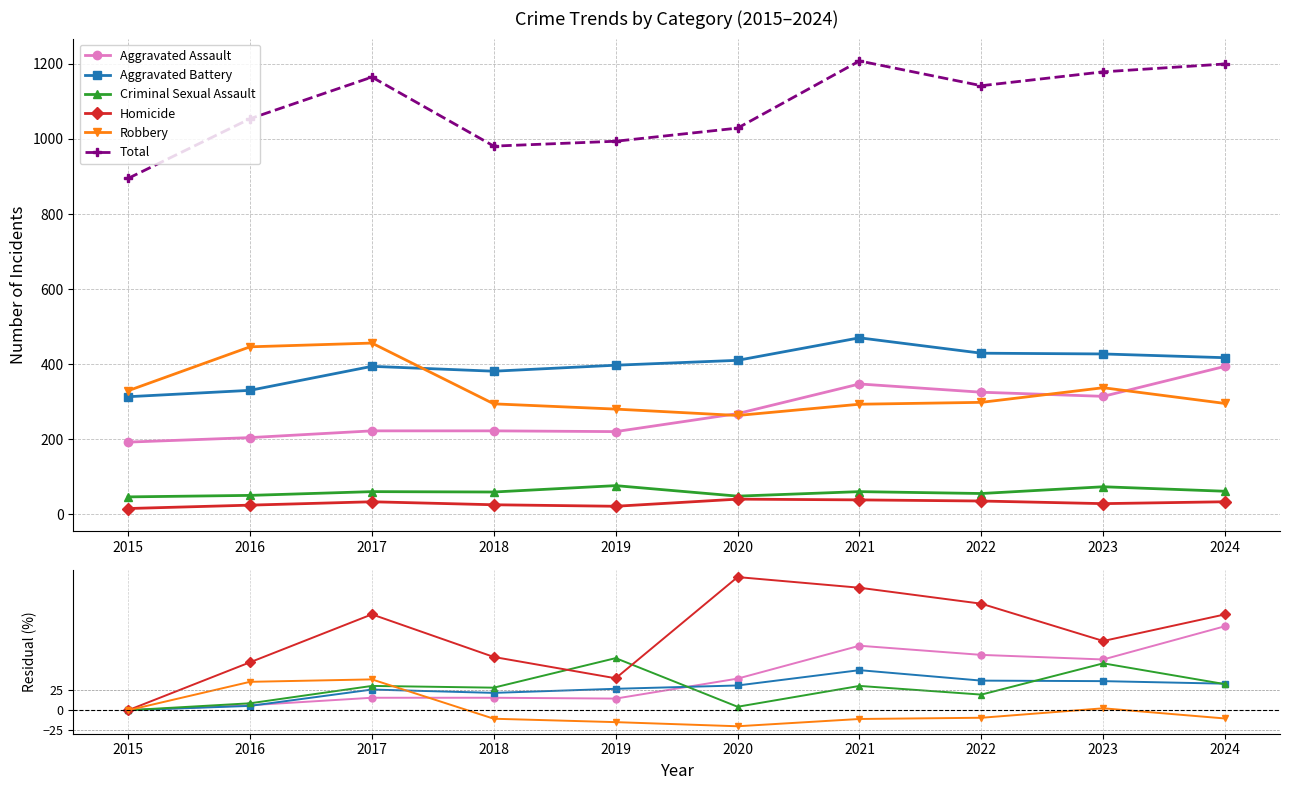

Which category has the lowest value across all series?

2020